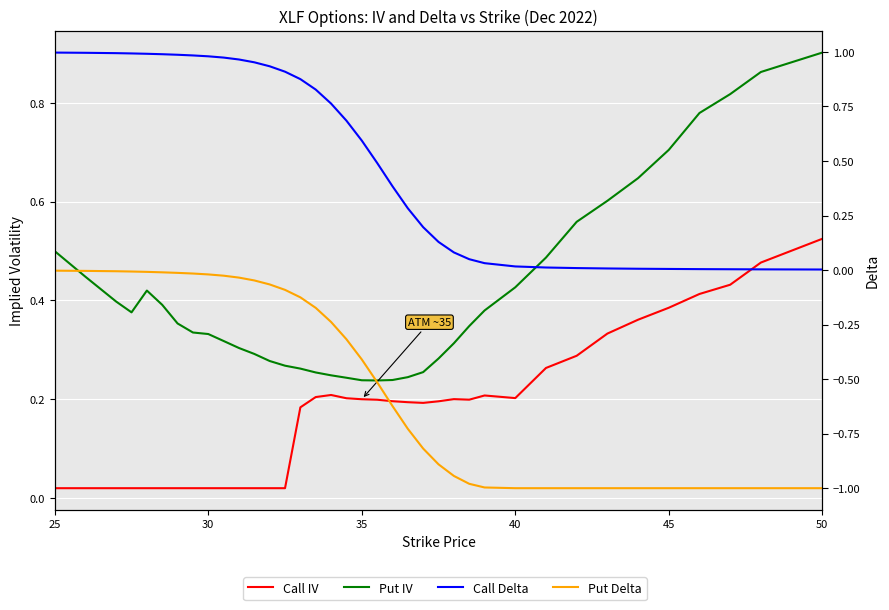

True or false: Call Delta has more than 0 interior local peaks.

False